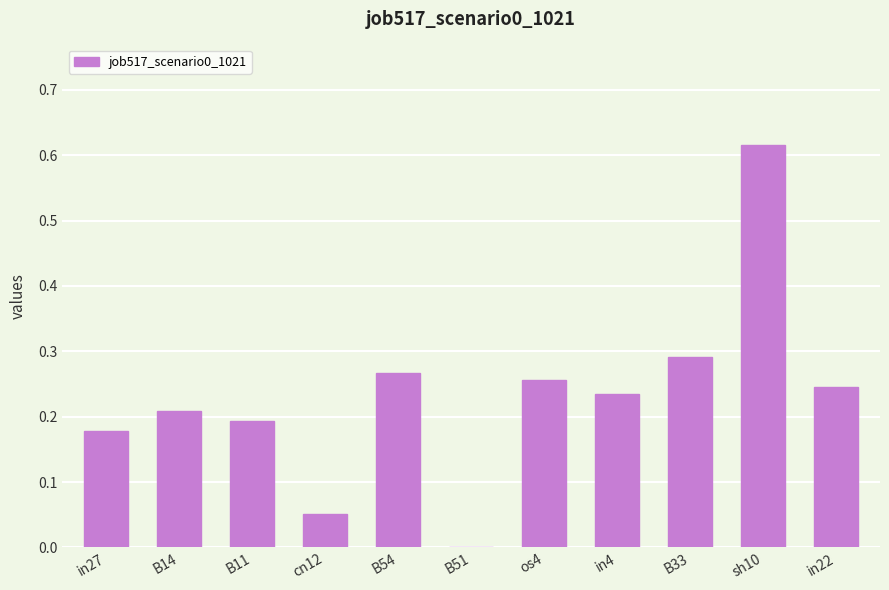

How many data points are above 0?

10